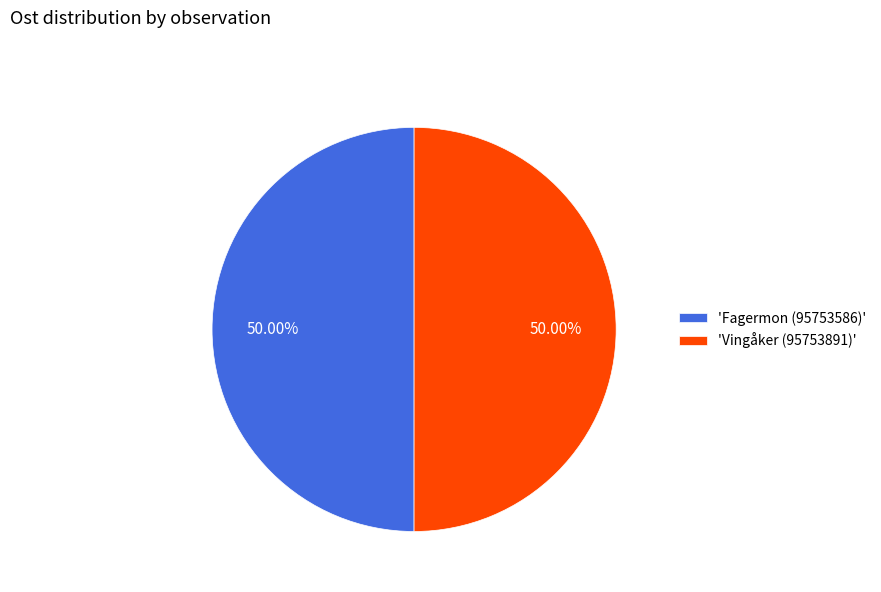

Do 'Fagermon (95753586)' and 'Vingåker (95753891)' together represent more than half of the pie?

Yes